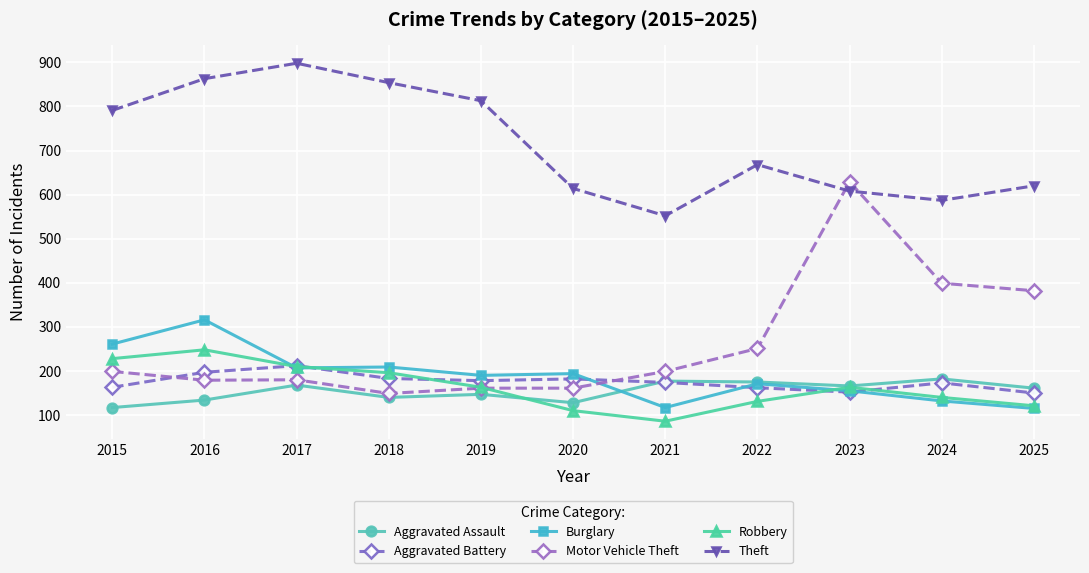

Which has a higher value, 2025 or 2017?

2017